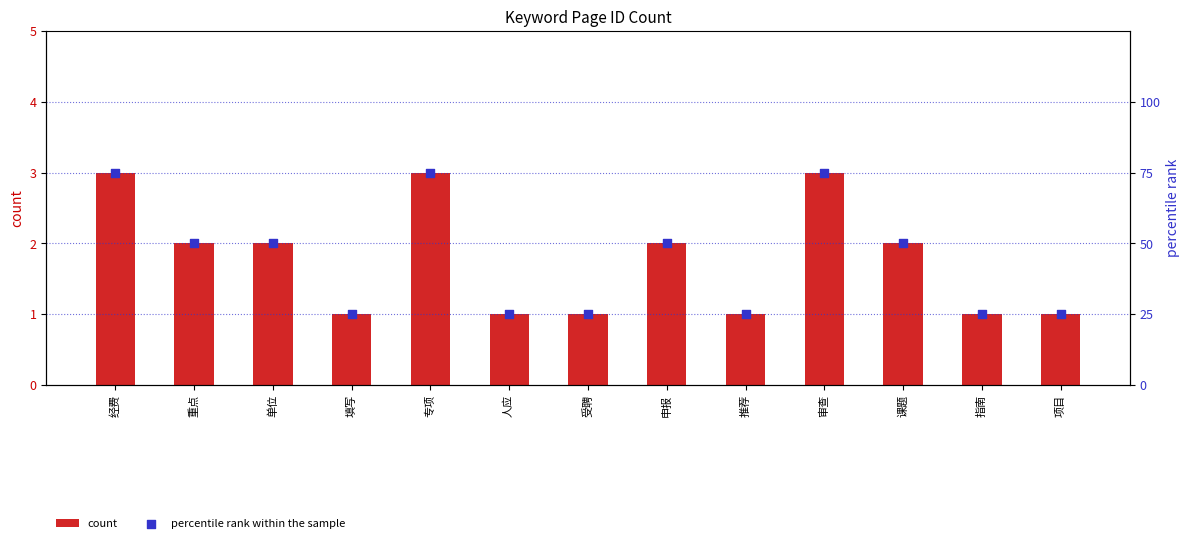

At which category is the sum across all series the highest?

经费